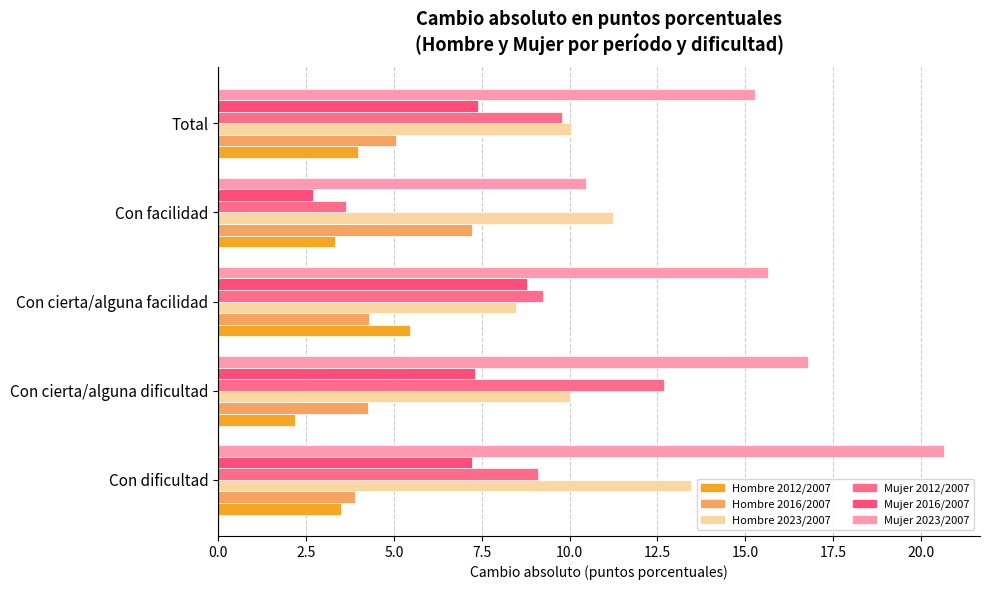

Reading left to right, list all the values displayed in this chart.

Cambio absoluto 2012/2007: 3.5	2.2	5.5	3.3	4.0
Cambio absoluto 2016/2007: 3.9	4.3	4.3	7.2	5.1
Cambio absoluto 2023/2007: 13.4	10.0	8.5	11.2	10.0
Cambio absoluto Mujer 2012/2007: 9.1	12.7	9.2	3.6	9.8
Cambio absoluto Mujer 2016/2007: 7.2	7.3	8.8	2.7	7.4
Cambio absoluto Mujer 2023/2007: 20.7	16.8	15.6	10.5	15.3